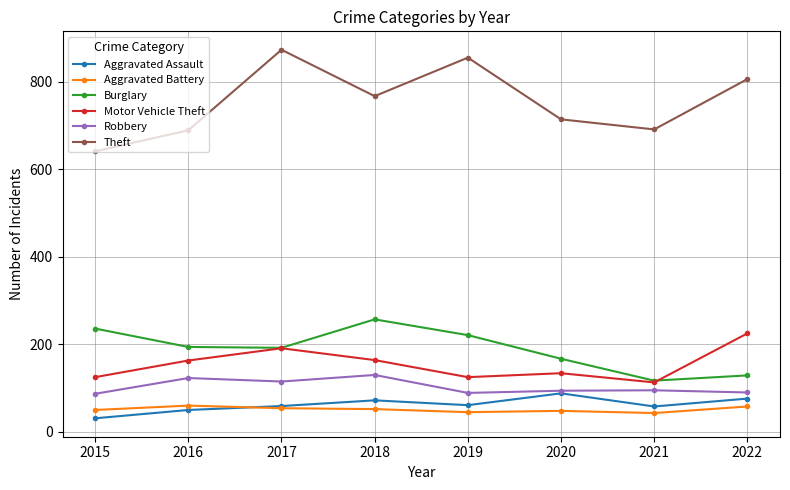

Is this an area chart (filled region under the line)?

No